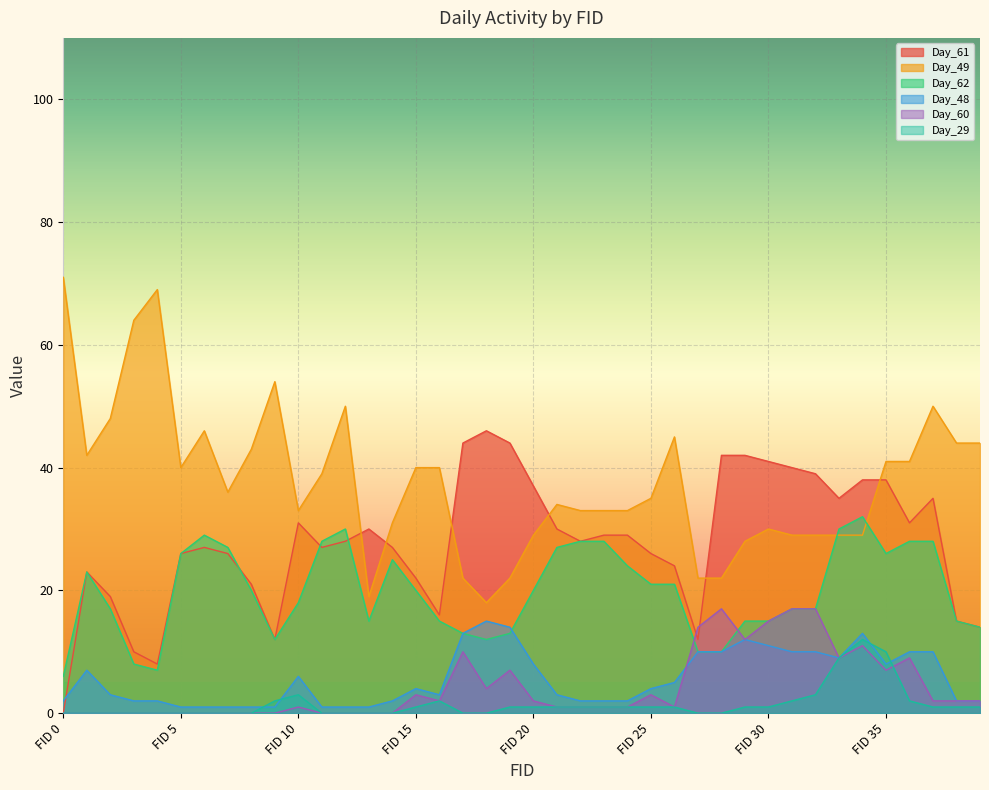

What is the approximate value of Day_62 at FID_24, to the nearest 10?

20